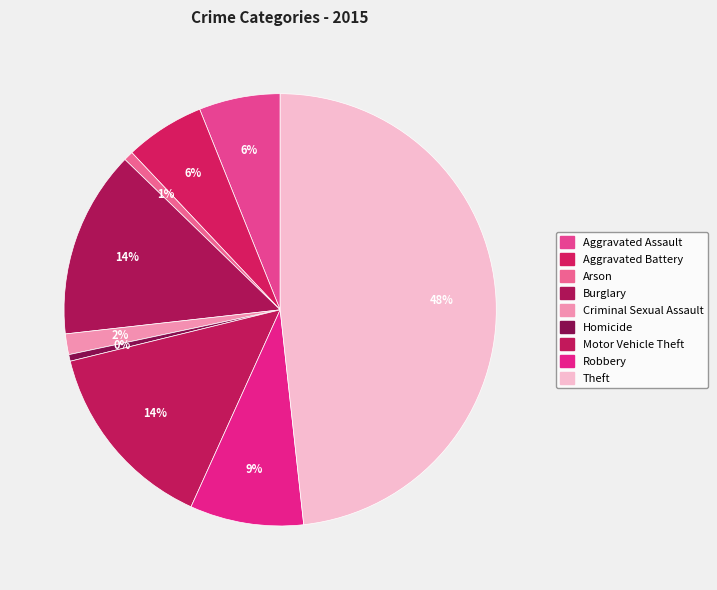

The Criminal Sexual Assault slice represents 2% of the pie. True or false?

True